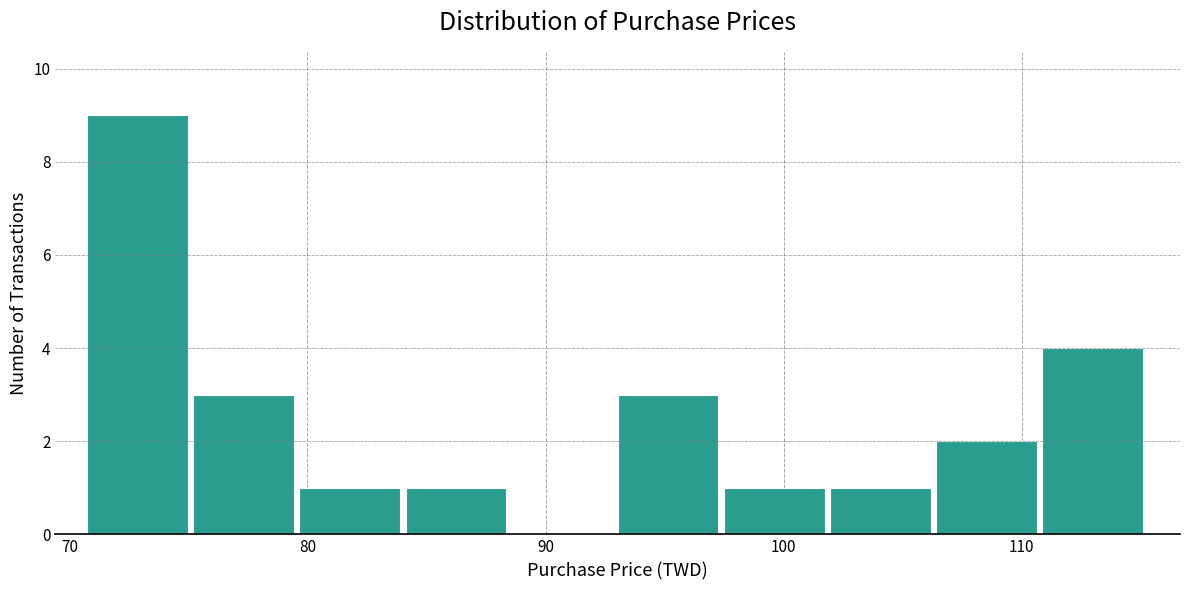

Reading left to right, transcribe this chart: for each bar, give the range it covers on the x-axis and its height. Neither the bar edges nor the heights are printed on the chart, so give them approximately, as read against the axes.

71 to 75: 9
75 to 80: 3
80 to 84: 1
84 to 89: 1
89 to 93: 0
93 to 97: 3
97 to 102: 1
102 to 106: 1
106 to 111: 2
111 to 115: 4